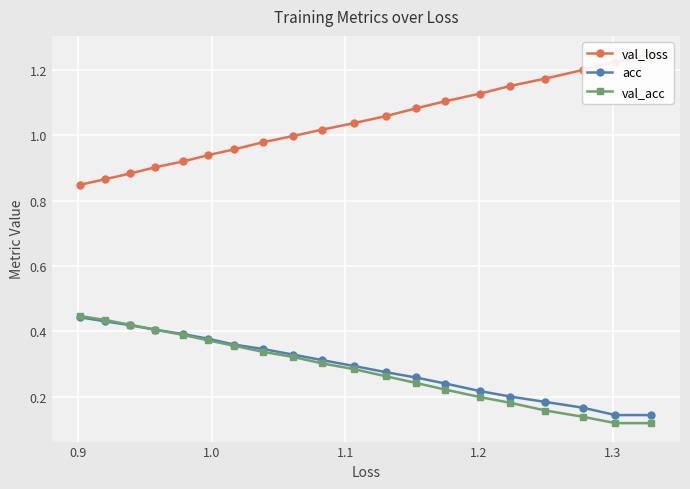

How many acc values are between 0 and 1?

20